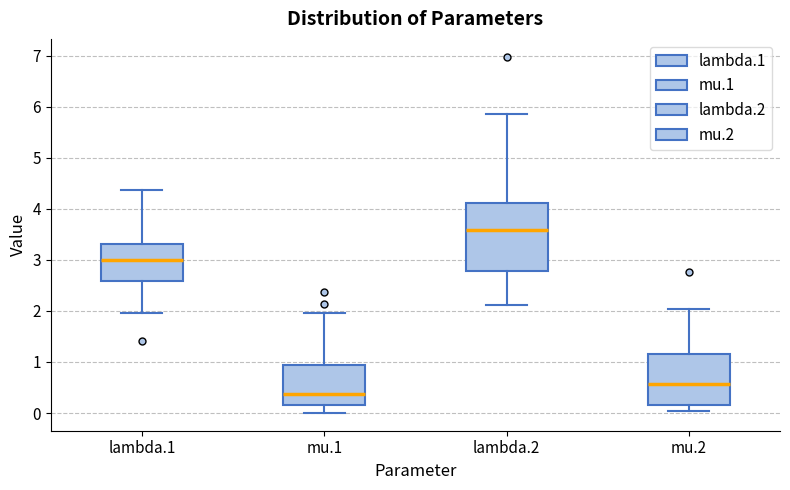

Which box has the lowest median line?

mu.1